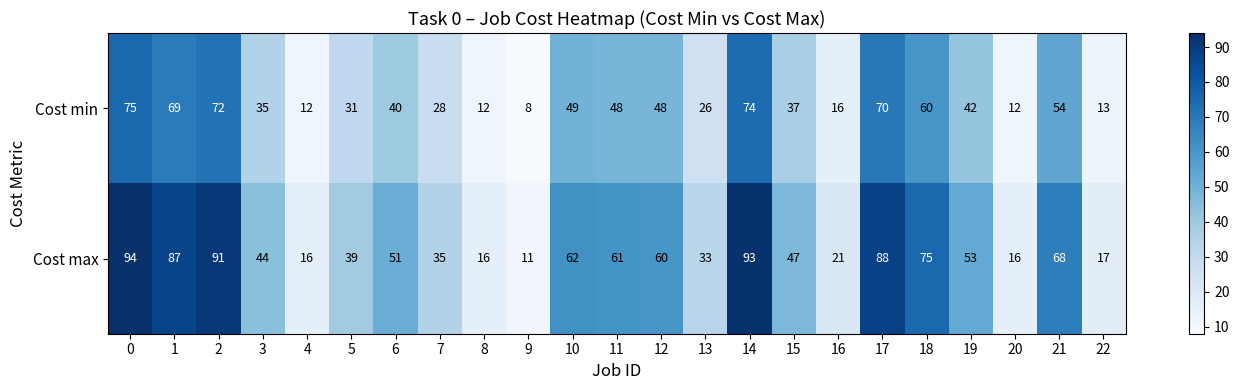

What is the difference between the highest and lowest values at 19?

11